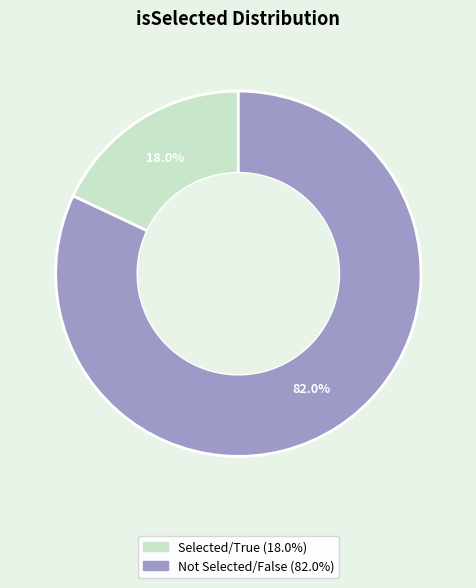

Is there any slice that represents more than half of the pie?

Yes